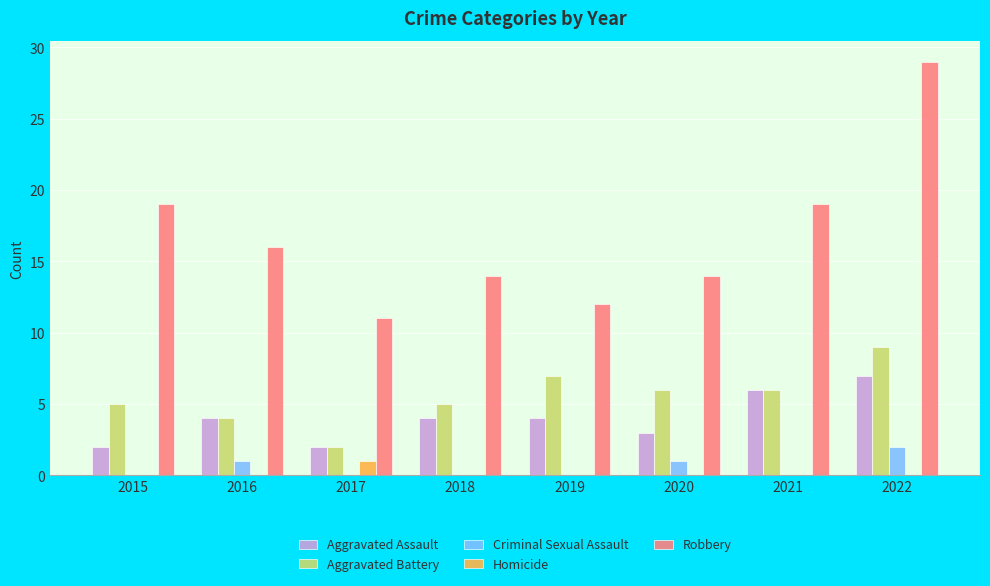

What is the sum of all Criminal Sexual Assault values?

4